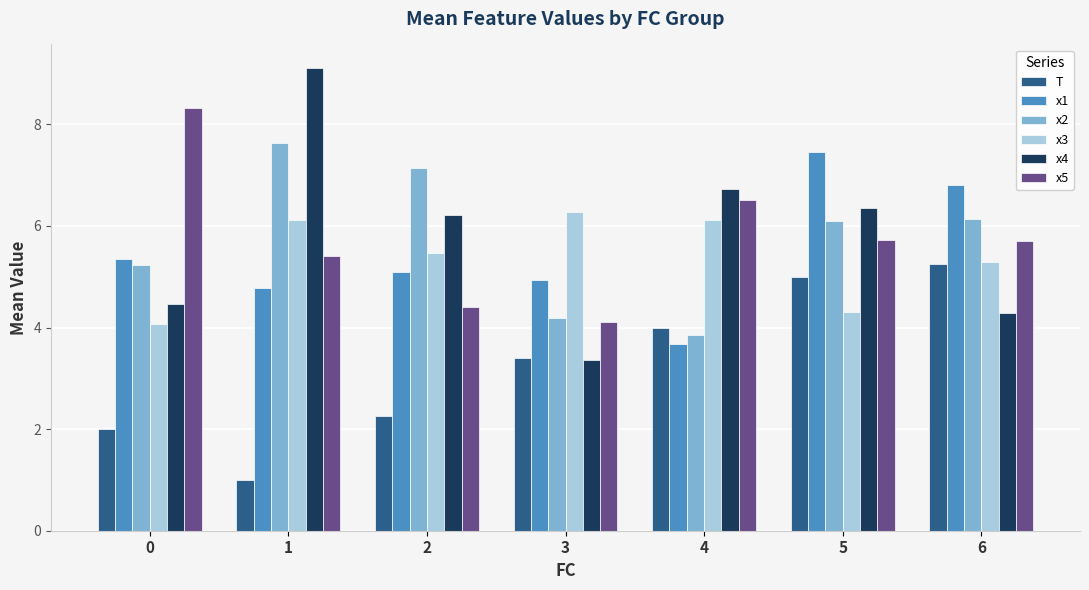

Count the number of categories in the chart.

7